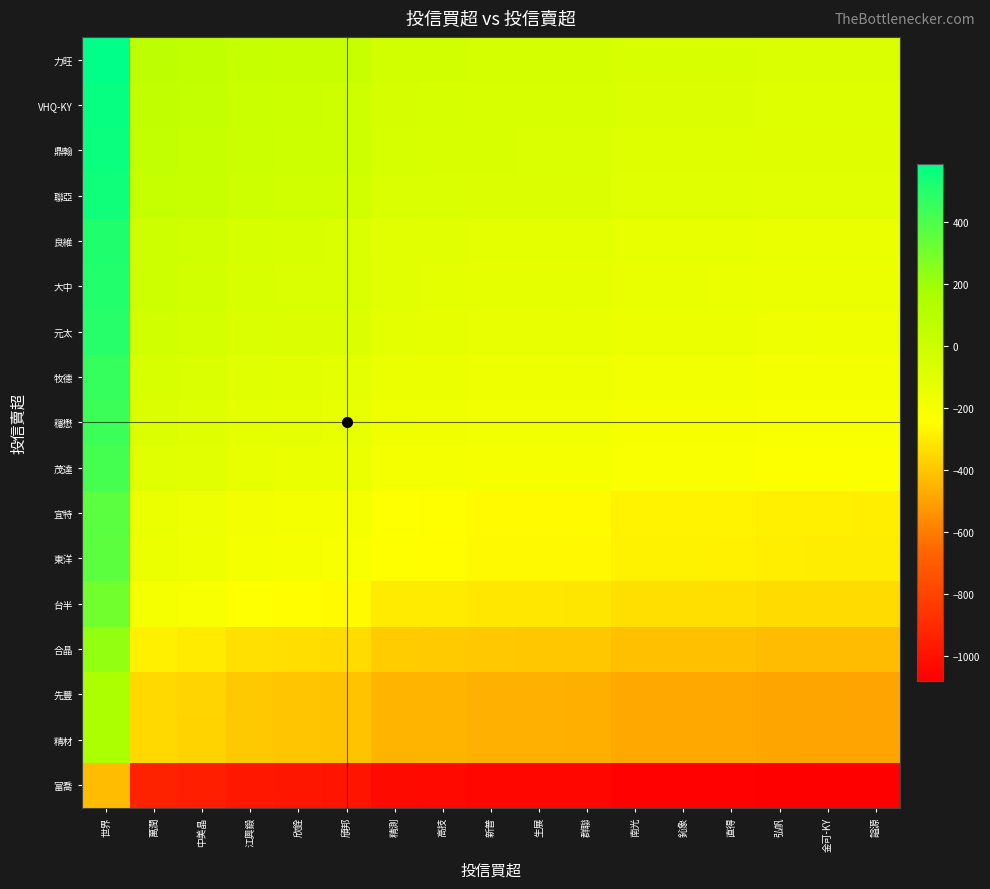

Reading right to left, list all the values displayed in this chart.

富喬: 謚源=-1078	金可-KY=-1077	弘帆=-1076	直得=-1067	鈊象=-1066	南光=-1066	群聯=-1048	生展=-1046	新普=-1045	高技=-1036	精測=-1034	頎邦=-993	欣銓=-986	江興鍛=-978	中美晶=-950	萬潤=-936	世界=-425
精材: 謚源=-491	金可-KY=-490	弘帆=-489	直得=-480	鈊象=-479	南光=-479	群聯=-461	生展=-459	新普=-458	高技=-449	精測=-447	頎邦=-406	欣銓=-399	江興鍛=-391	中美晶=-363	萬潤=-349	世界=162
先豐: 謚源=-490	金可-KY=-489	弘帆=-488	直得=-479	鈊象=-478	南光=-478	群聯=-460	生展=-458	新普=-457	高技=-448	精測=-446	頎邦=-405	欣銓=-398	江興鍛=-390	中美晶=-362	萬潤=-348	世界=163
合晶: 謚源=-427	金可-KY=-426	弘帆=-425	直得=-416	鈊象=-415	南光=-415	群聯=-397	生展=-395	新普=-394	高技=-385	精測=-383	頎邦=-342	欣銓=-335	江興鍛=-327	中美晶=-299	萬潤=-285	世界=226
台半: 謚源=-342	金可-KY=-341	弘帆=-340	直得=-331	鈊象=-330	南光=-330	群聯=-312	生展=-310	新普=-309	高技=-300	精測=-298	頎邦=-257	欣銓=-250	江興鍛=-242	中美晶=-214	萬潤=-200	世界=311
東洋: 謚源=-292	金可-KY=-291	弘帆=-290	直得=-281	鈊象=-280	南光=-280	群聯=-262	生展=-260	新普=-259	高技=-250	精測=-248	頎邦=-207	欣銓=-200	江興鍛=-192	中美晶=-164	萬潤=-150	世界=361
宜特: 謚源=-288	金可-KY=-287	弘帆=-286	直得=-277	鈊象=-276	南光=-276	群聯=-258	生展=-256	新普=-255	高技=-246	精測=-244	頎邦=-203	欣銓=-196	江興鍛=-188	中美晶=-160	萬潤=-146	世界=365
茂達: 謚源=-235	金可-KY=-234	弘帆=-233	直得=-224	鈊象=-223	南光=-223	群聯=-205	生展=-203	新普=-202	高技=-193	精測=-191	頎邦=-150	欣銓=-143	江興鍛=-135	中美晶=-107	萬潤=-93	世界=418
穩懋: 謚源=-213	金可-KY=-212	弘帆=-211	直得=-202	鈊象=-201	南光=-201	群聯=-183	生展=-181	新普=-180	高技=-171	精測=-169	頎邦=-128	欣銓=-121	江興鍛=-113	中美晶=-85	萬潤=-71	世界=440
牧德: 謚源=-196	金可-KY=-195	弘帆=-194	直得=-185	鈊象=-184	南光=-184	群聯=-166	生展=-164	新普=-163	高技=-154	精測=-152	頎邦=-111	欣銓=-104	江興鍛=-96	中美晶=-68	萬潤=-54	世界=457
元太: 謚源=-162	金可-KY=-161	弘帆=-160	直得=-151	鈊象=-150	南光=-150	群聯=-132	生展=-130	新普=-129	高技=-120	精測=-118	頎邦=-77	欣銓=-70	江興鍛=-62	中美晶=-34	萬潤=-20	世界=491
大中: 謚源=-152	金可-KY=-151	弘帆=-150	直得=-141	鈊象=-140	南光=-140	群聯=-122	生展=-120	新普=-119	高技=-110	精測=-108	頎邦=-67	欣銓=-60	江興鍛=-52	中美晶=-24	萬潤=-10	世界=501
良維: 謚源=-145	金可-KY=-144	弘帆=-143	直得=-134	鈊象=-133	南光=-133	群聯=-115	生展=-113	新普=-112	高技=-103	精測=-101	頎邦=-60	欣銓=-53	江興鍛=-45	中美晶=-17	萬潤=-3	世界=508
聯亞: 謚源=-107	金可-KY=-106	弘帆=-105	直得=-96	鈊象=-95	南光=-95	群聯=-77	生展=-75	新普=-74	高技=-65	精測=-63	頎邦=-22	欣銓=-15	江興鍛=-7	中美晶=21	萬潤=35	世界=546
鼎翰: 謚源=-92	金可-KY=-91	弘帆=-90	直得=-81	鈊象=-80	南光=-80	群聯=-62	生展=-60	新普=-59	高技=-50	精測=-48	頎邦=-7	欣銓=0	江興鍛=8	中美晶=36	萬潤=50	世界=561
VHQ-KY: 謚源=-86	金可-KY=-85	弘帆=-84	直得=-75	鈊象=-74	南光=-74	群聯=-56	生展=-54	新普=-53	高技=-44	精測=-42	頎邦=-1	欣銓=6	江興鍛=14	中美晶=42	萬潤=56	世界=567
力旺: 謚源=-65	金可-KY=-64	弘帆=-63	直得=-54	鈊象=-53	南光=-53	群聯=-35	生展=-33	新普=-32	高技=-23	精測=-21	頎邦=20	欣銓=27	江興鍛=35	中美晶=63	萬潤=77	世界=588